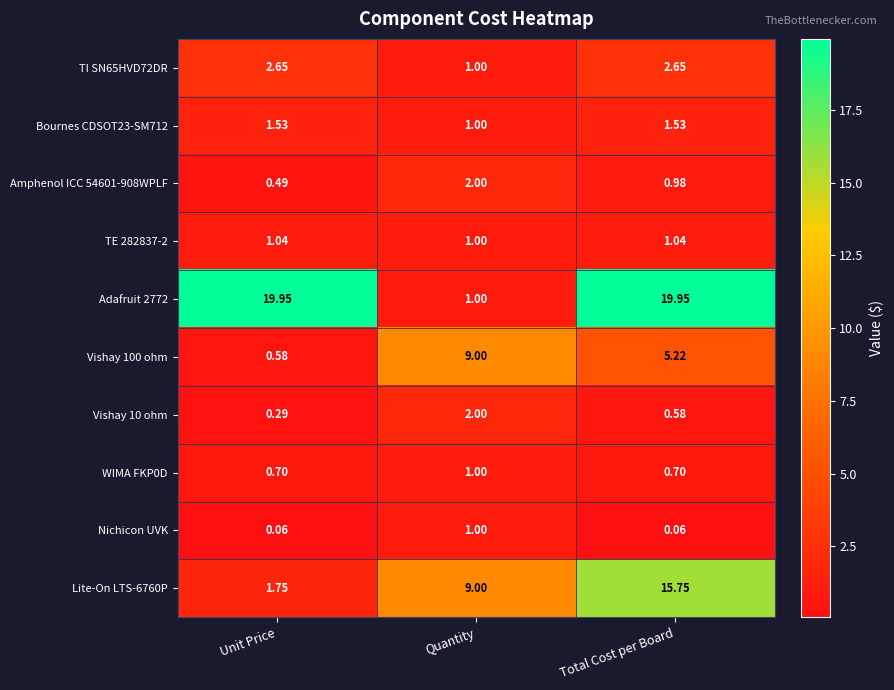

At how many categories does at least one series exceed 5?

3